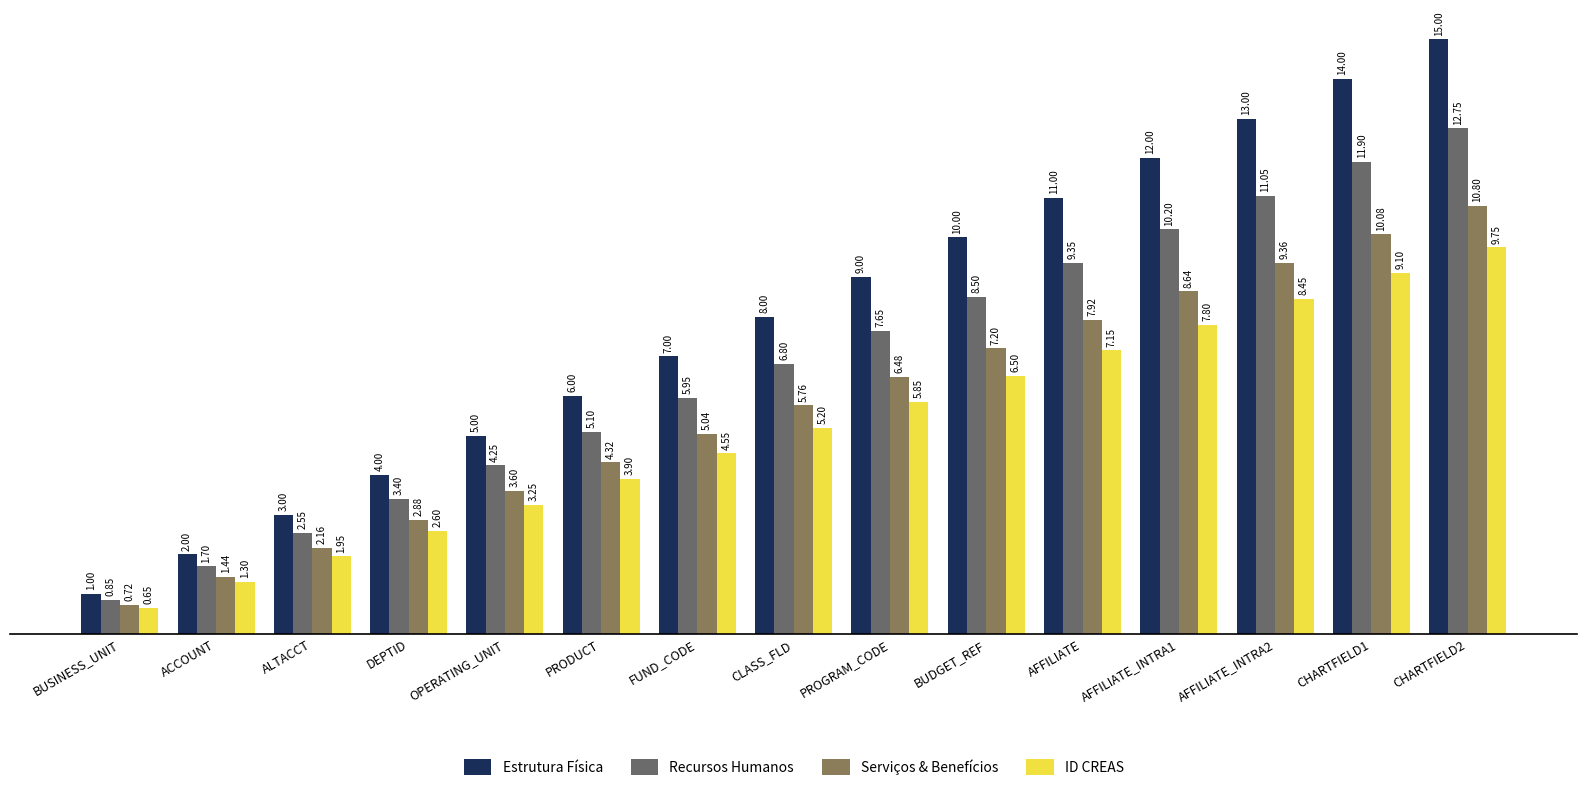

What is the sum of the ID CREAS values at DEPTID and AFFILIATE_INTRA1?

10.4